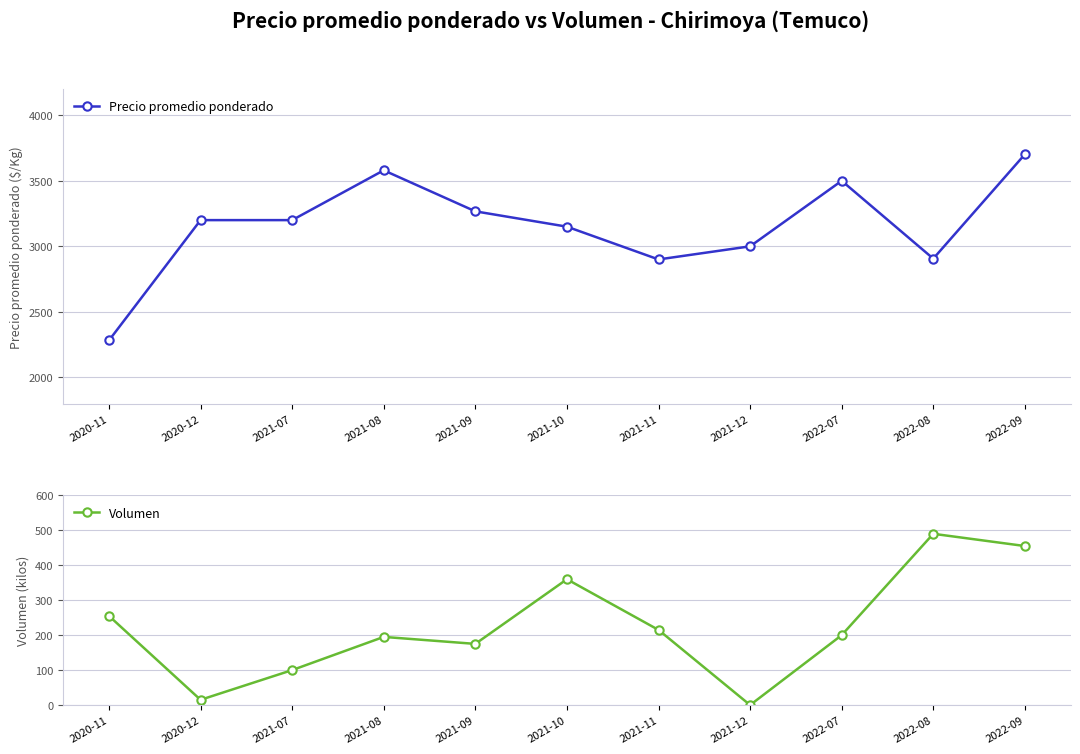

Reading right to left, extract all data points from this chart.

Precio promedio ponderado: 2022-09=3702	2022-08=2906	2022-07=3500	2021-12=3000	2021-11=2900	2021-10=3150	2021-09=3267	2021-08=3580	2021-07=3200	2020-12=3200	2020-11=2282
Volumen: 2022-09=455	2022-08=490	2022-07=200	2021-12=0	2021-11=215	2021-10=360	2021-09=175	2021-08=195	2021-07=100	2020-12=15	2020-11=255